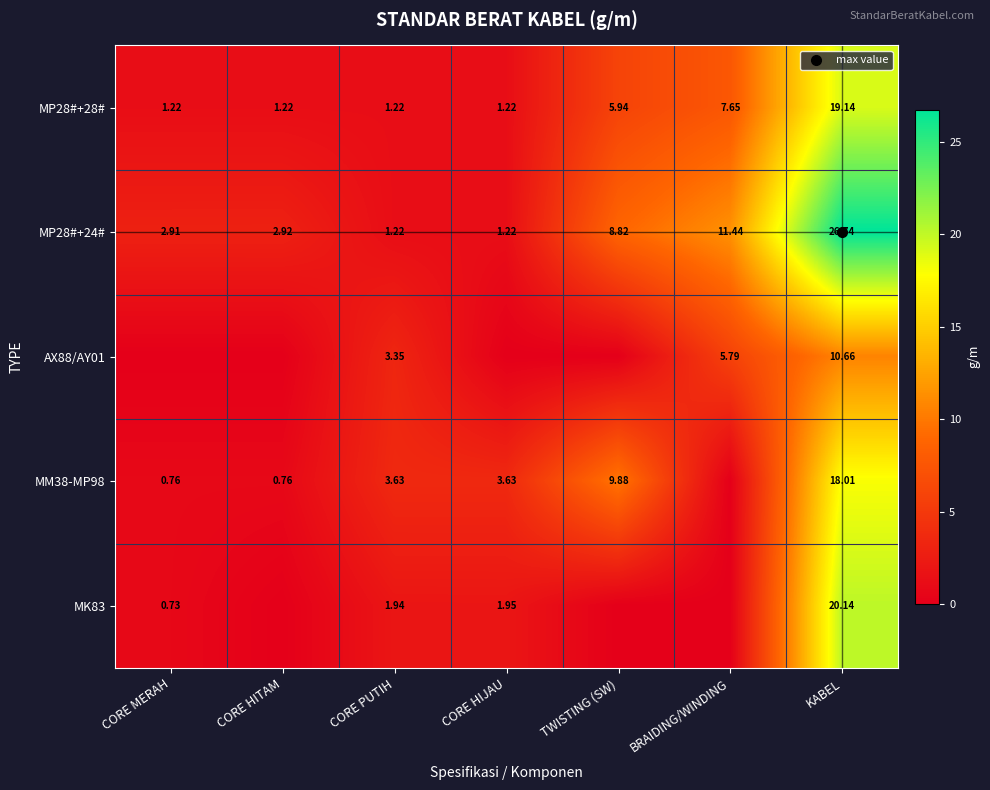

Between CORE PUTIH and KABEL, which is larger?

KABEL